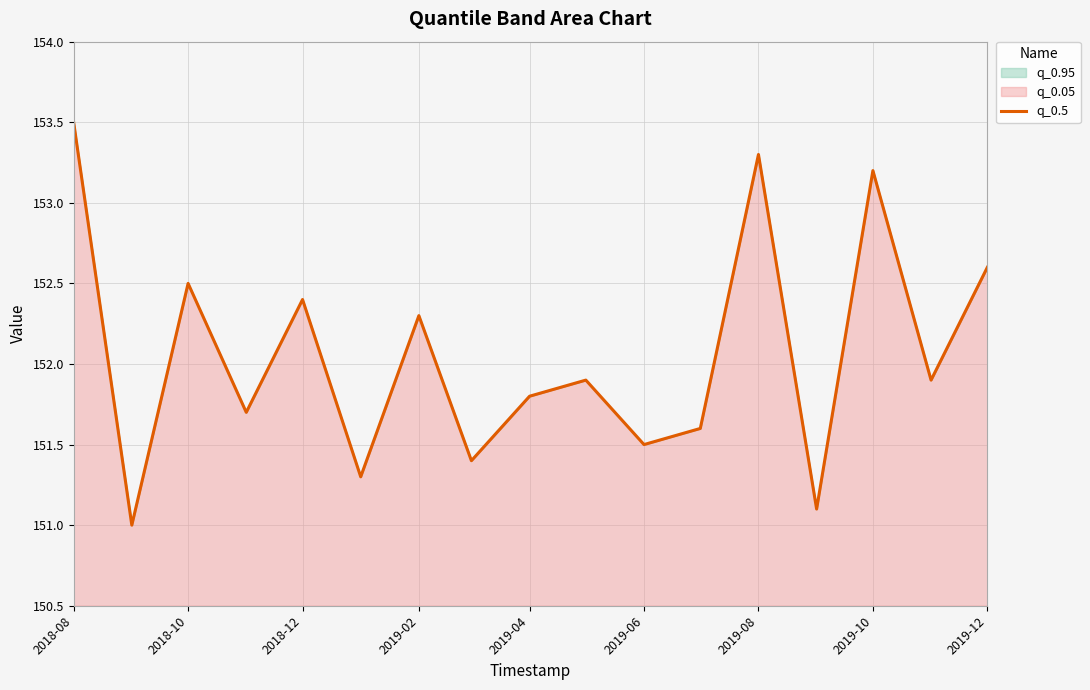

Reading left to right, transcribe all the data shown in this chart.

153.5	151.0	152.5	151.7	152.4	151.3	152.3	151.4	151.8	151.9	151.5	151.6	153.3	151.1	153.2	151.9	152.6